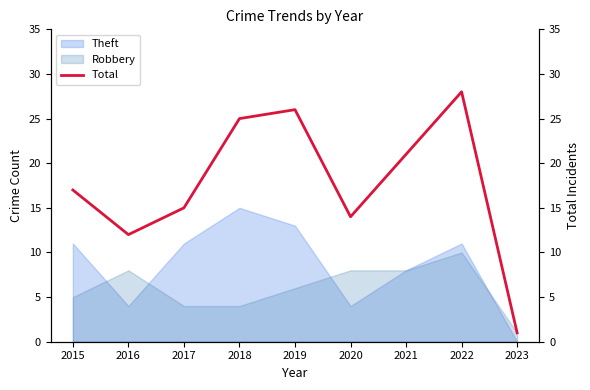

Reading left to right, list all the values displayed in this chart.

2015=17	2016=12	2017=15	2018=25	2019=26	2020=14	2021=21	2022=28	2023=1